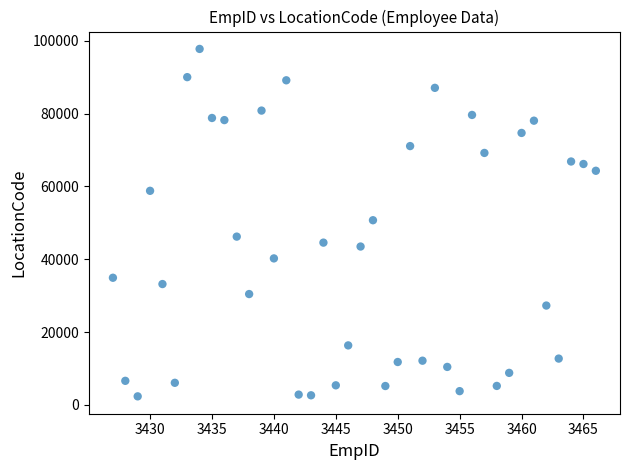

What is the range of X values (max minus min)?

39